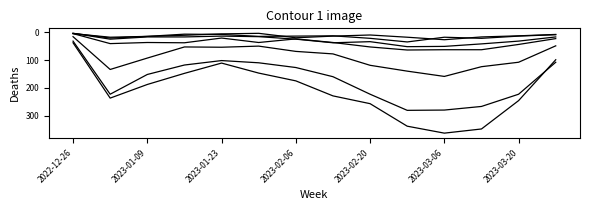

What is the label of the 6th point from the left?

2023-03-06